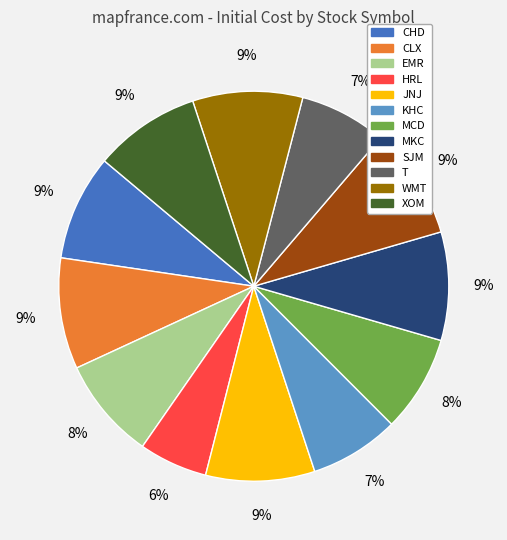

To the nearest percent, what is the combined percentage of CLX and MKC?

18%